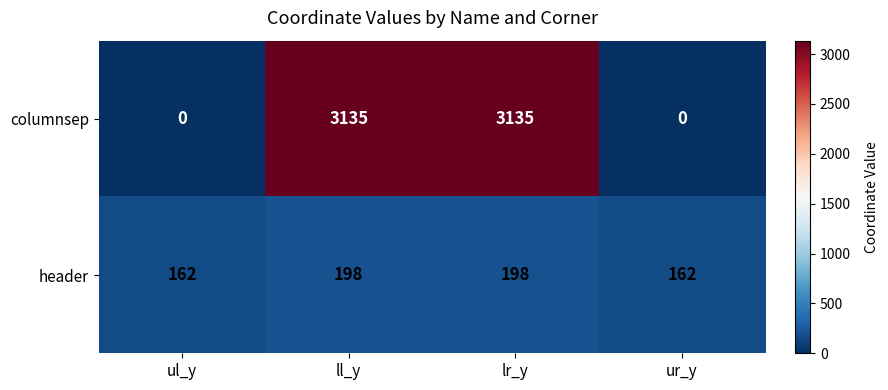

What is the total value across all series at lr_y?

3333